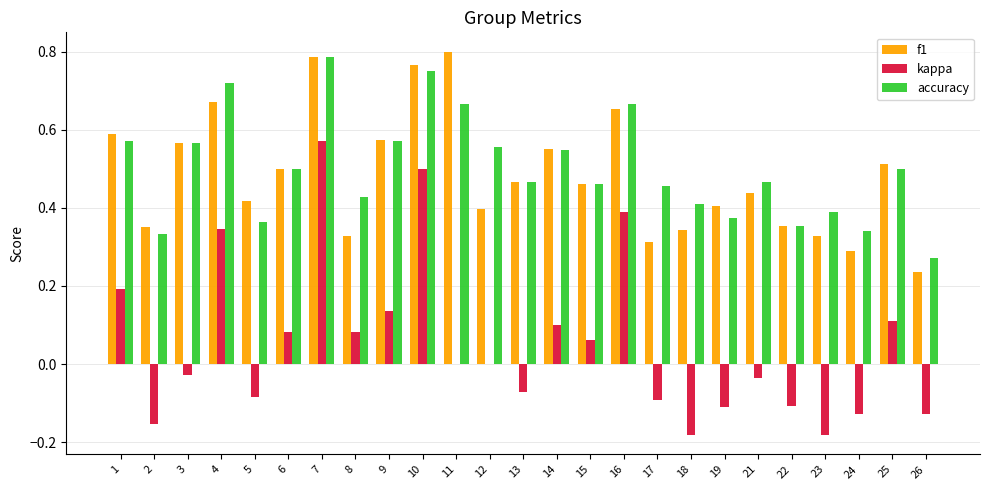

At which label does accuracy reach its peak?

7